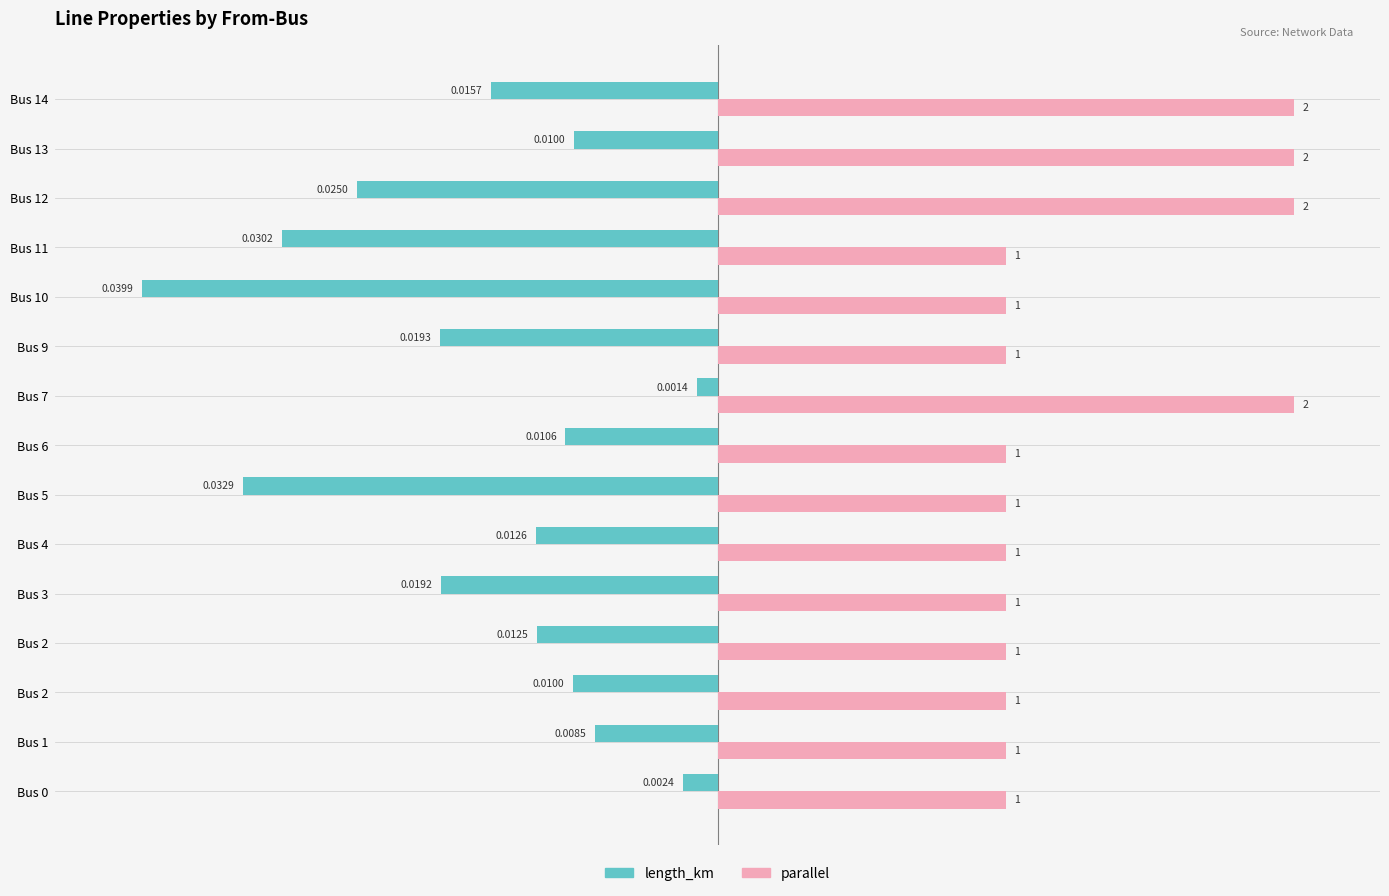

What are all the series names shown in the legend?

length_km, parallel